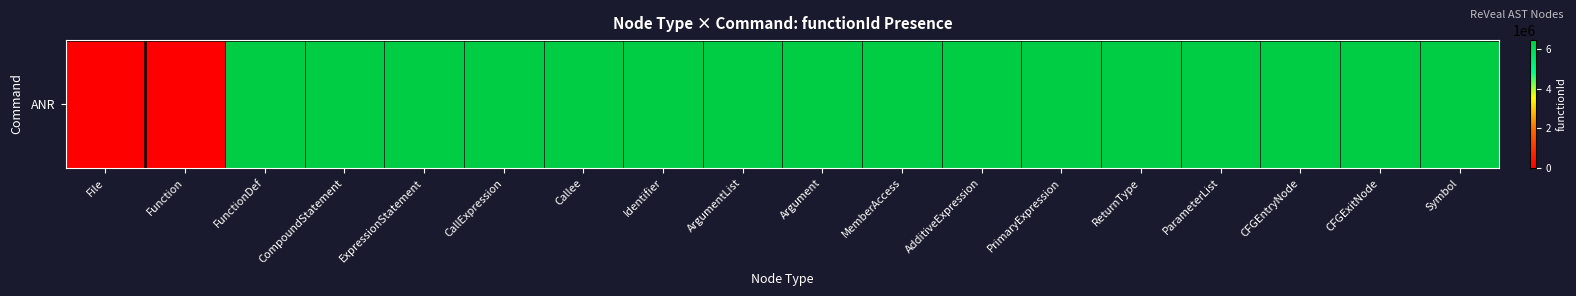

What is the average value?

5725605